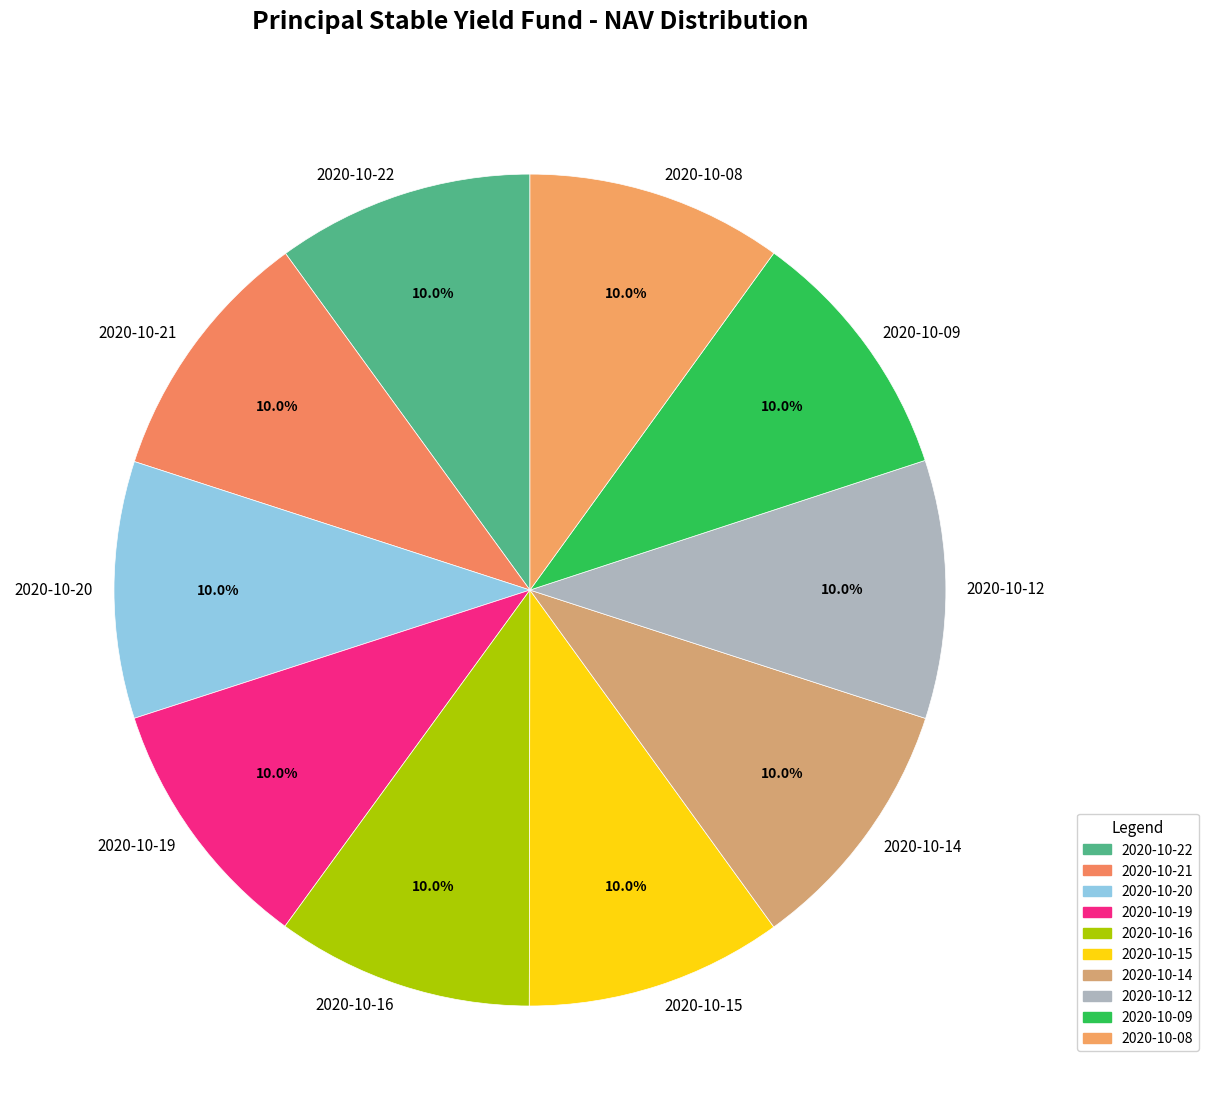

To the nearest percent, what portion does 2020-10-16 represent?

10%